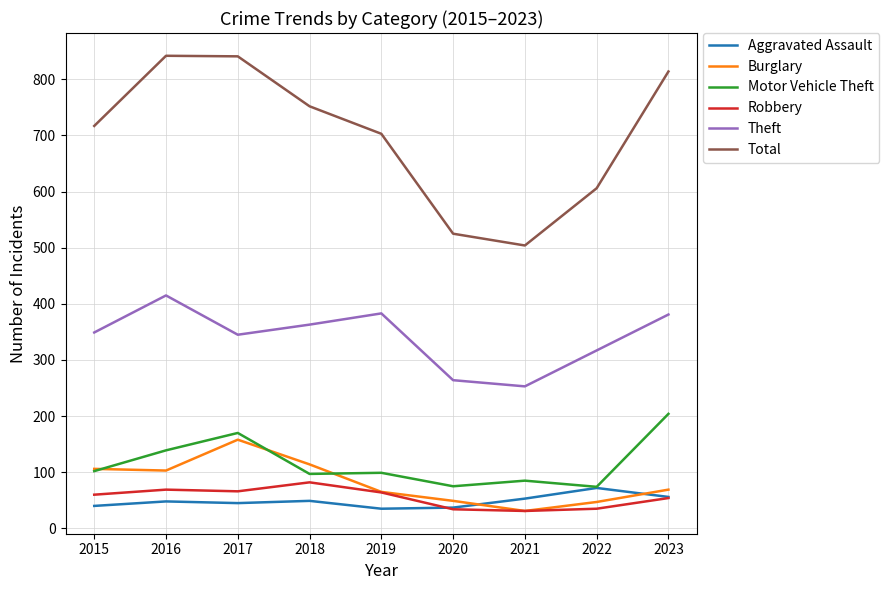

The Aggravated Assault series shows 40 at 2015. True or false?

True